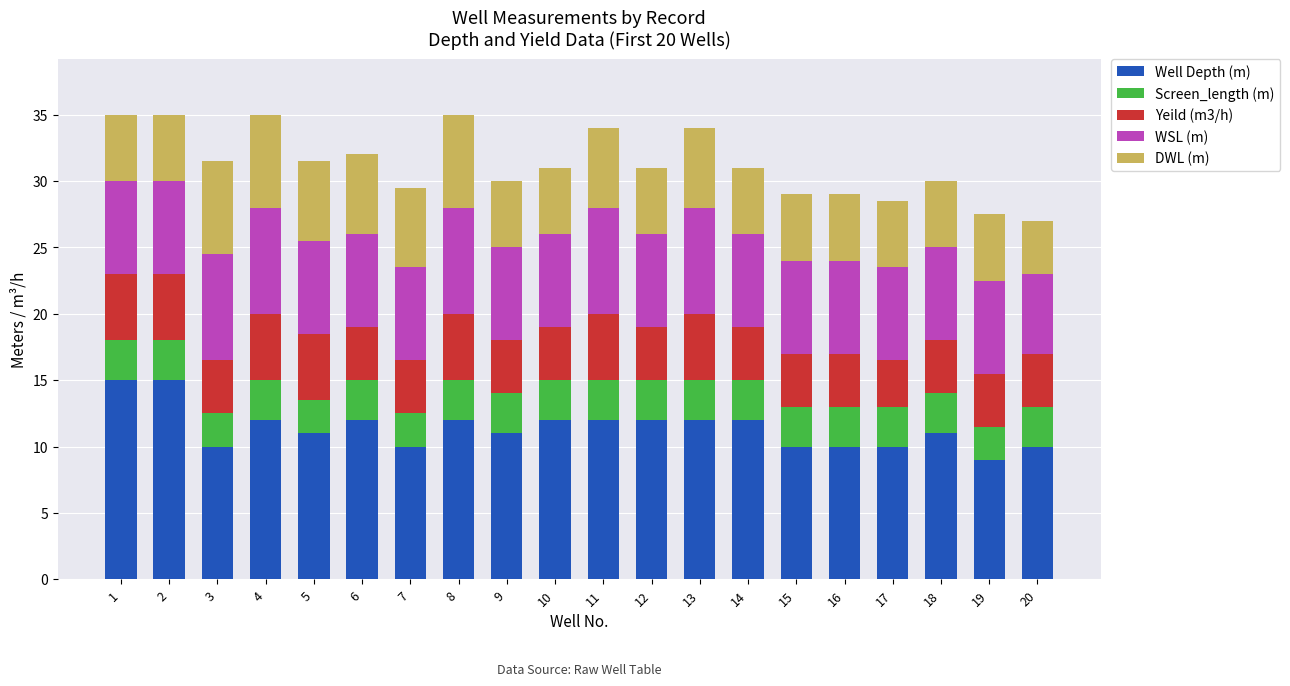

Is it true that Well Depth (m) equals 5.9 at 5?

False